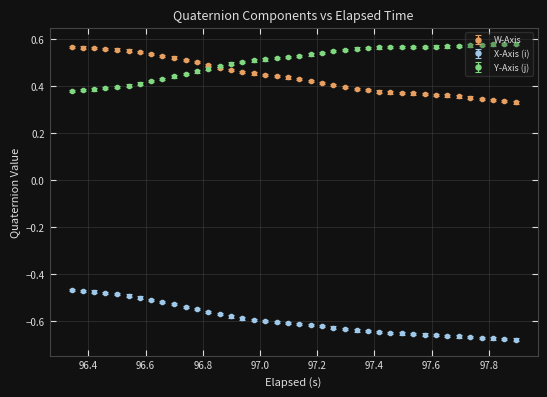

True or false: X-Axis (i) and W-Axis cross at least once.

False